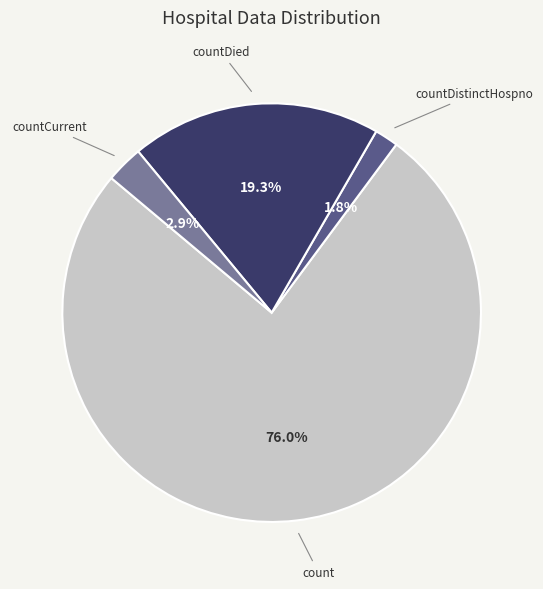

Is there any slice that represents more than half of the pie?

Yes